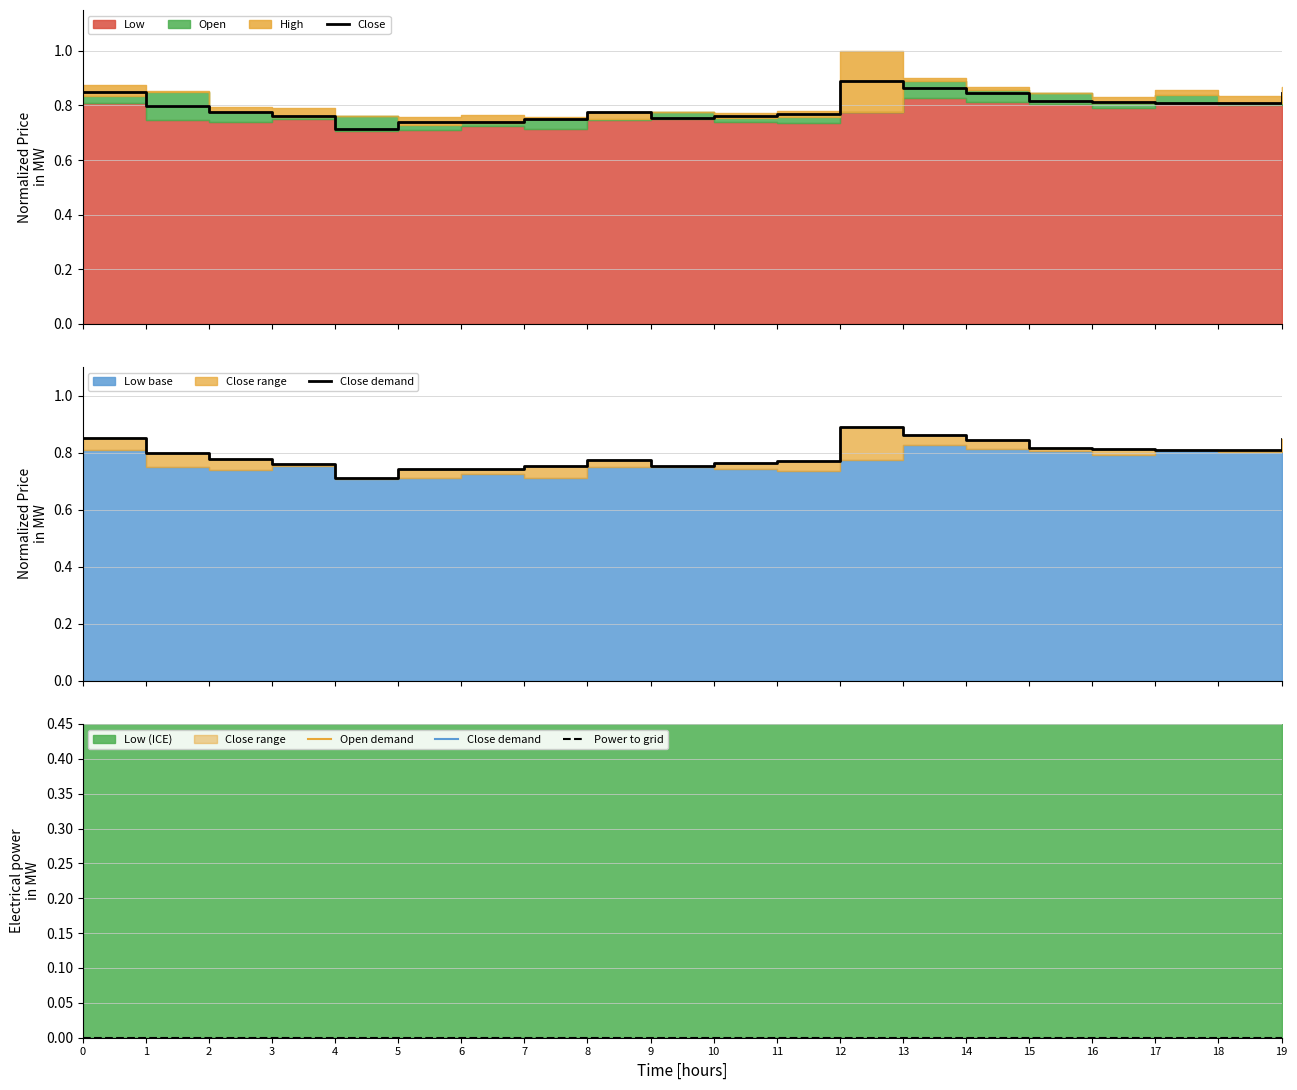

Where is Close nearest to the value 0?

4